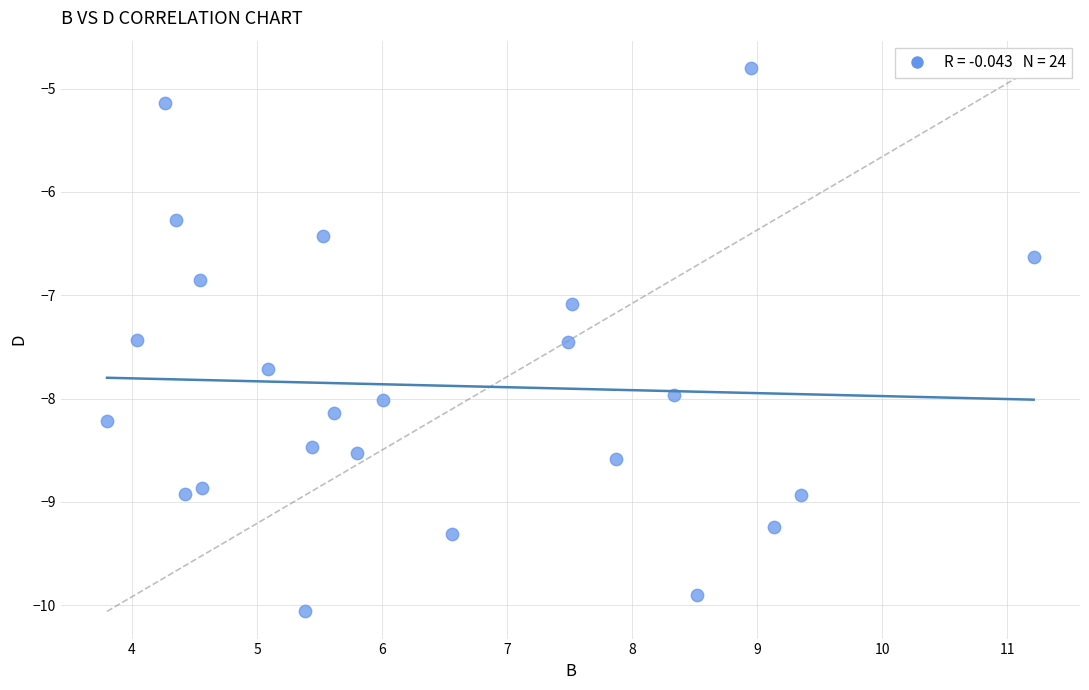

What is the range of Y values (max minus min)?

5.3